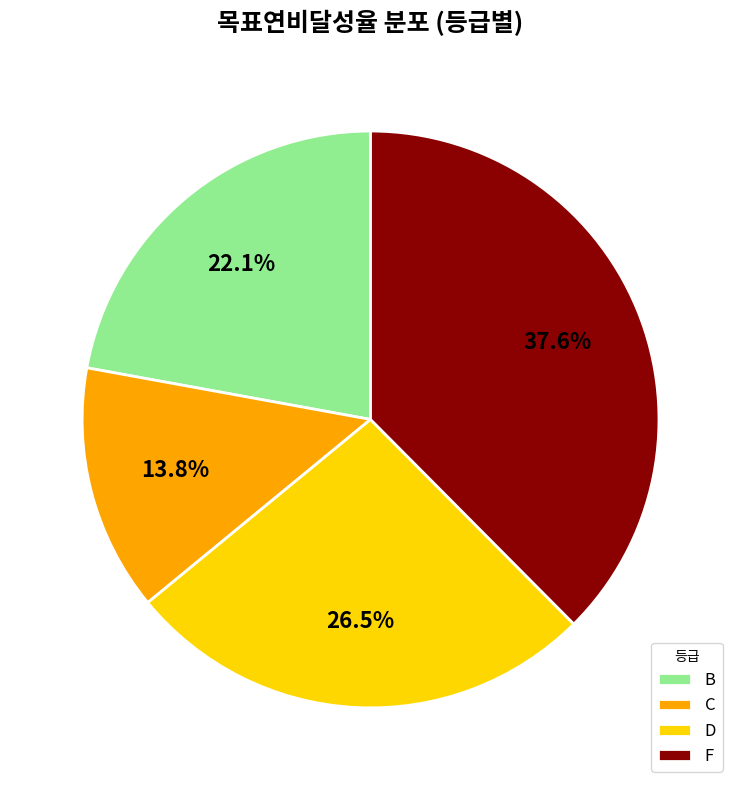

What is the largest slice in the pie chart?

F